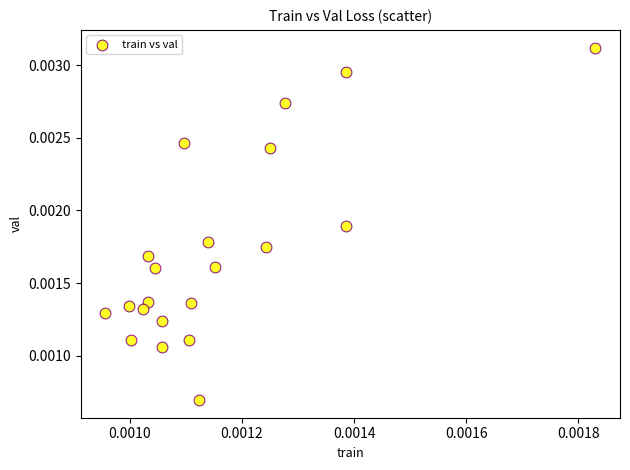

How many data points are displayed?

21